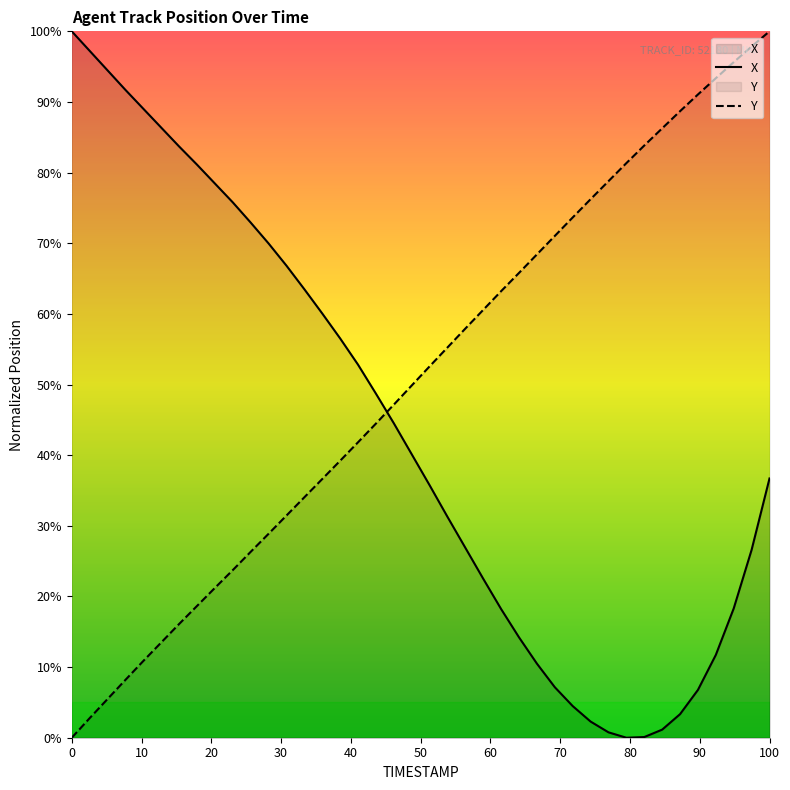

What are all the series names shown in the legend?

X, Y